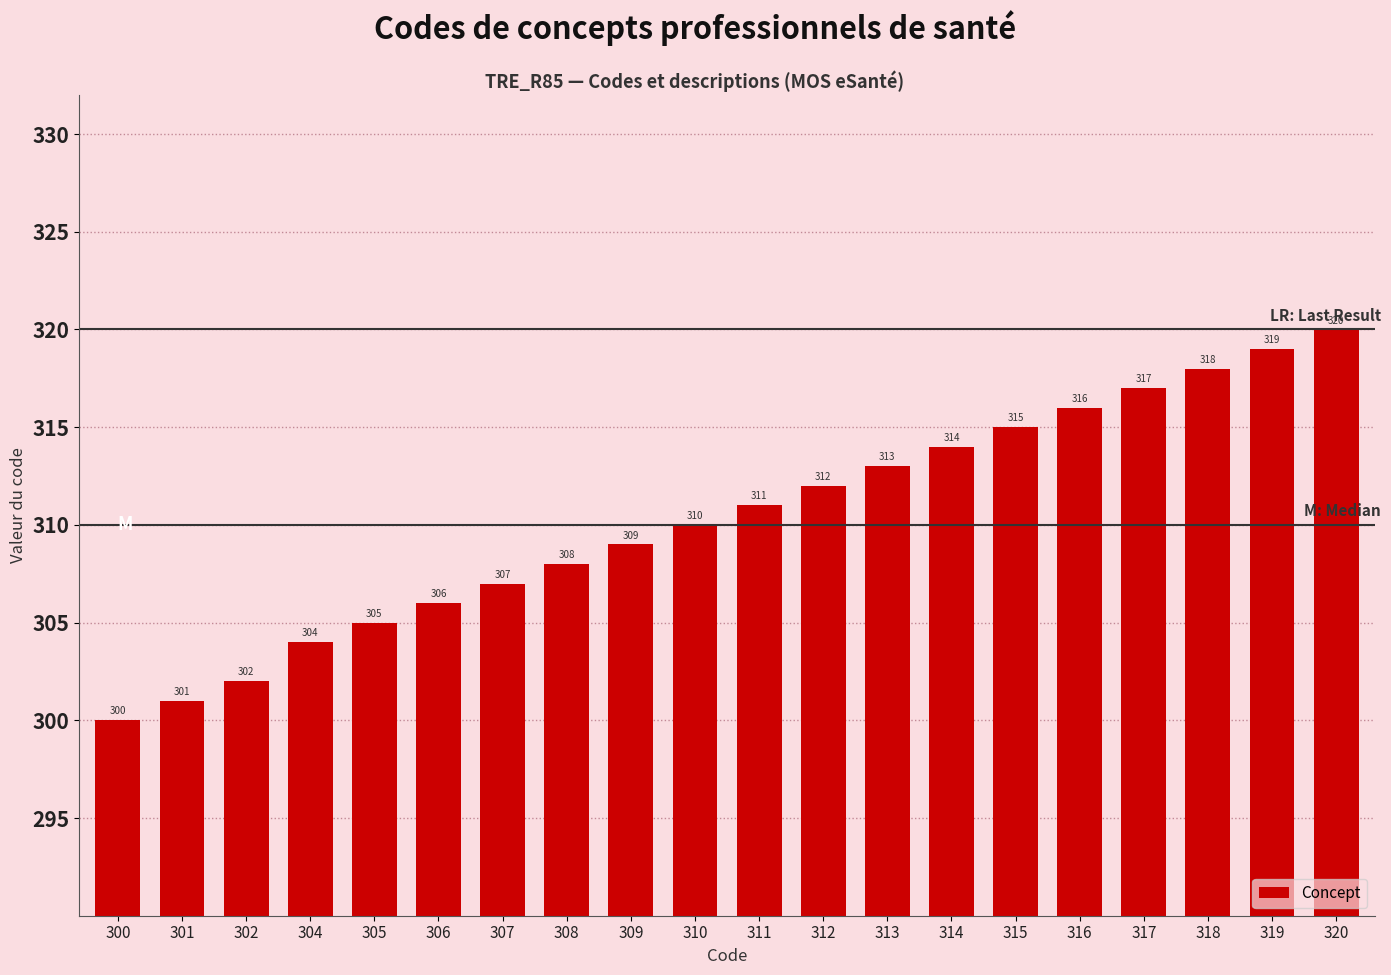

List the labels in order of value, smallest first.

300, 301, 302, 304, 305, 306, 307, 308, 309, 310, 311, 312, 313, 314, 315, 316, 317, 318, 319, 320